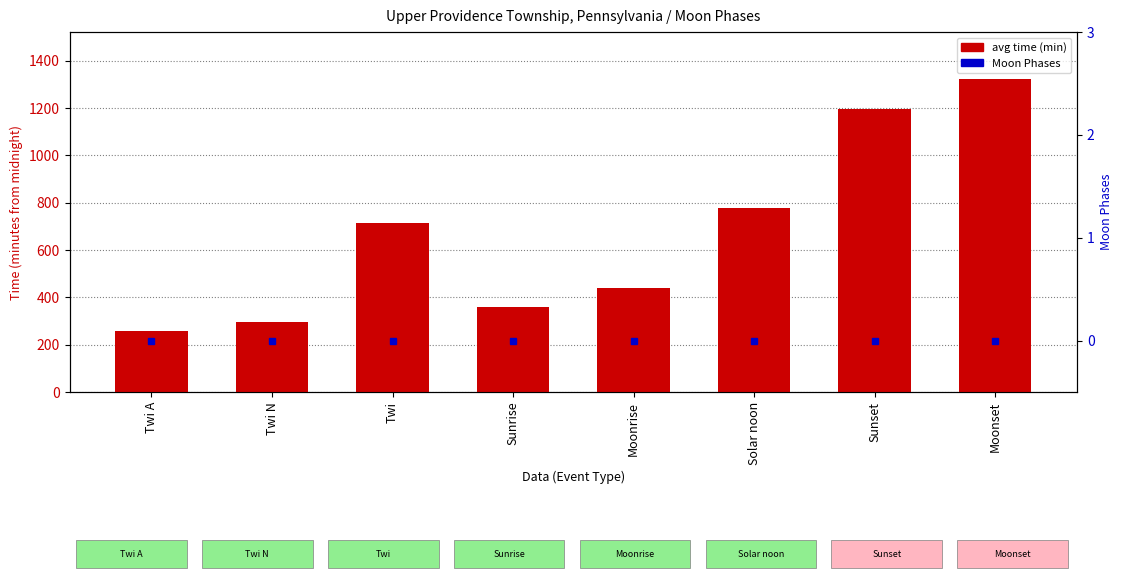

Are the bars horizontal?

No